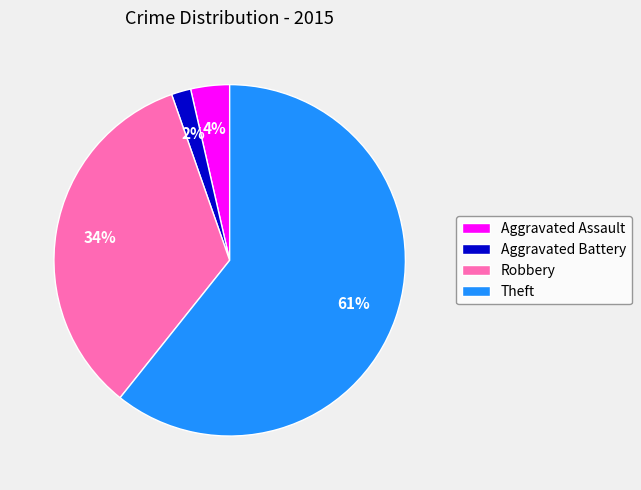

To the nearest percent, what is the difference between the Aggravated Assault and Aggravated Battery slice percentages?

2%